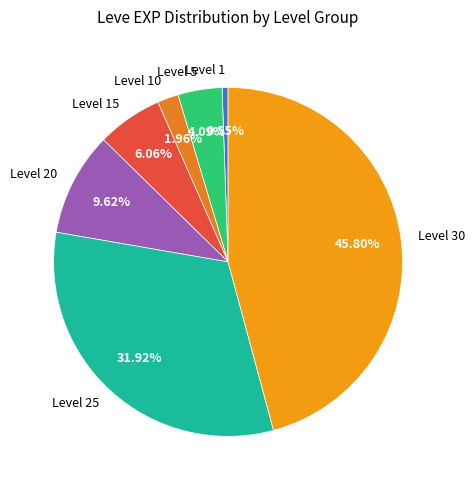

What percentage is the Level 20 slice, to the nearest percent?

10%